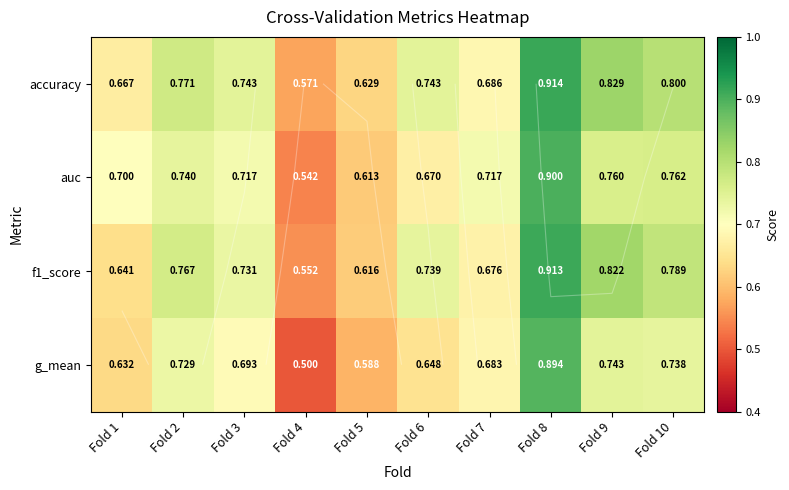

What is the sum of all auc values?

7.1